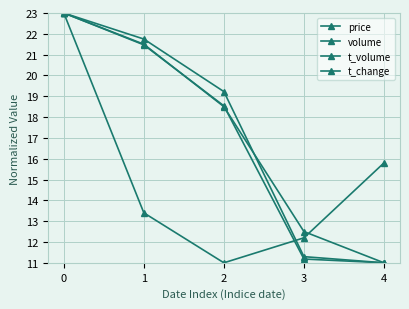

What value does the t_change series have at 4?

11.0